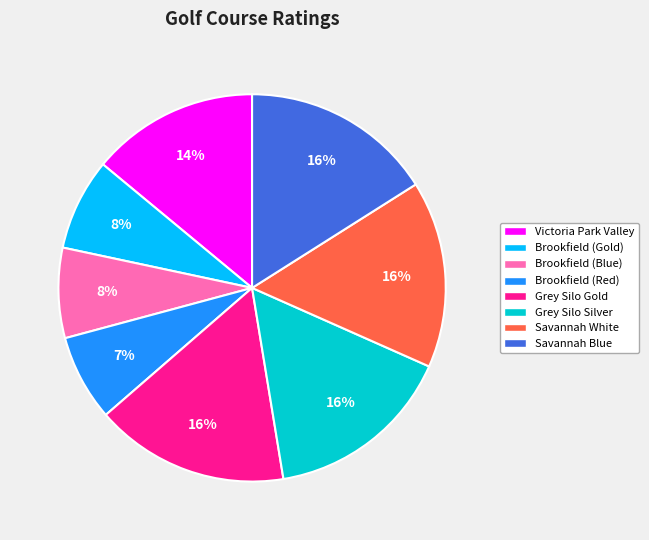

To the nearest percent, what is the difference between the largest and smallest slice percentages?

9%